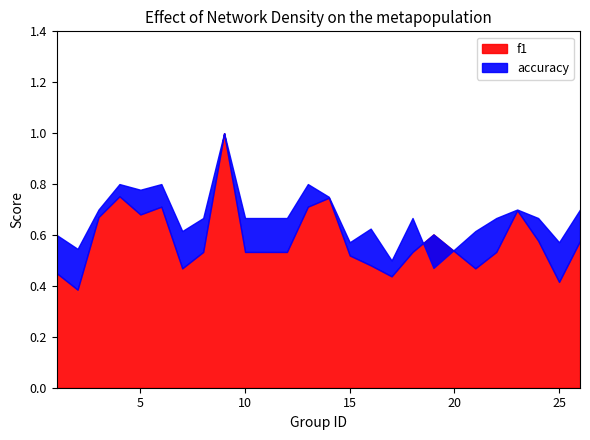

What is the difference between the maximum and second lowest values in the f1 series?

0.6